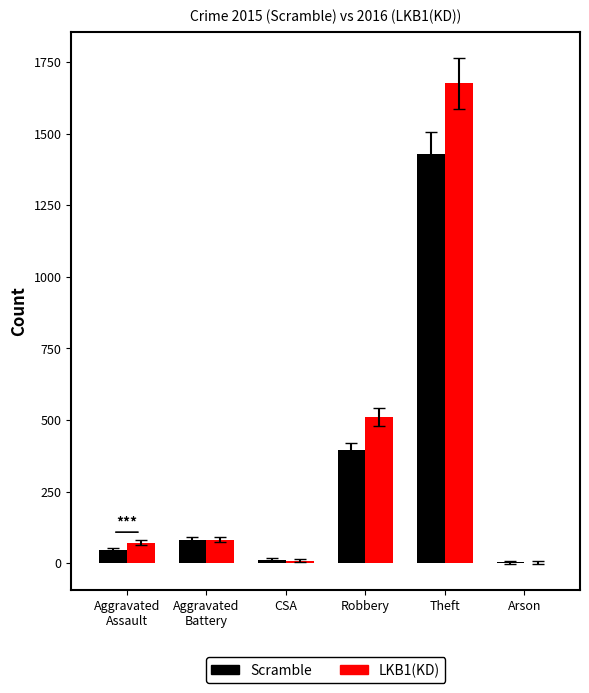

Which label corresponds to the largest value in the chart?

Theft